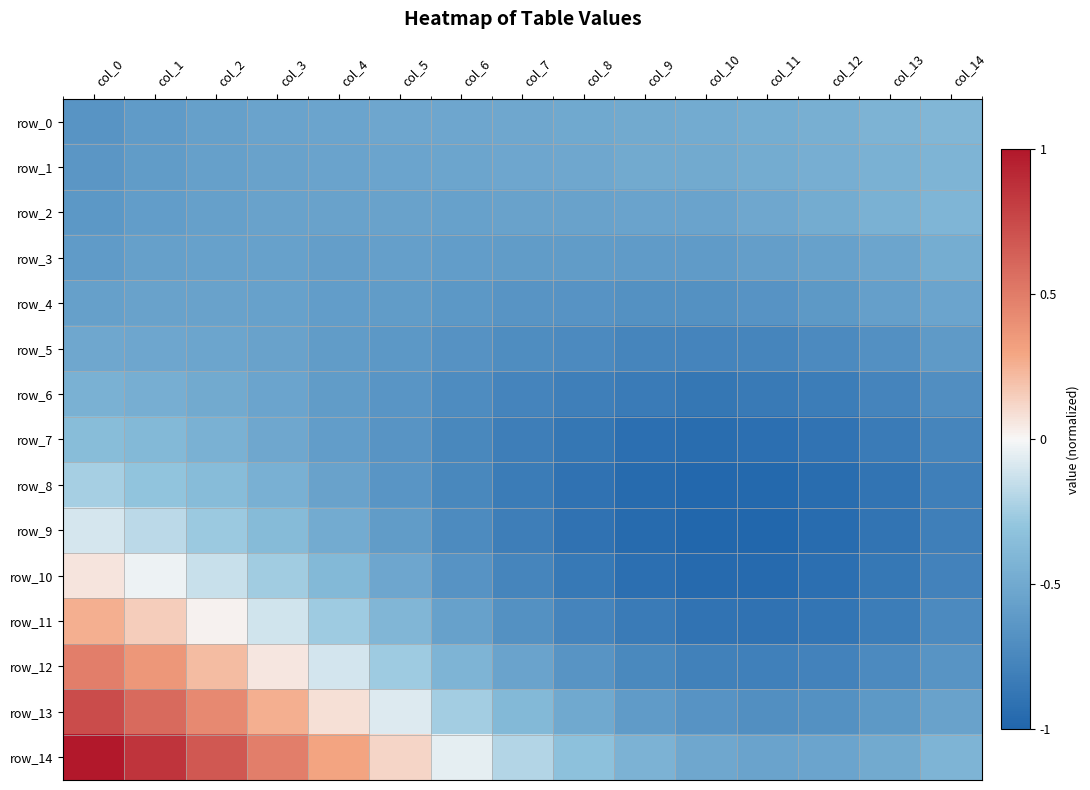

What is the total value across all series at col_0?

-2.2